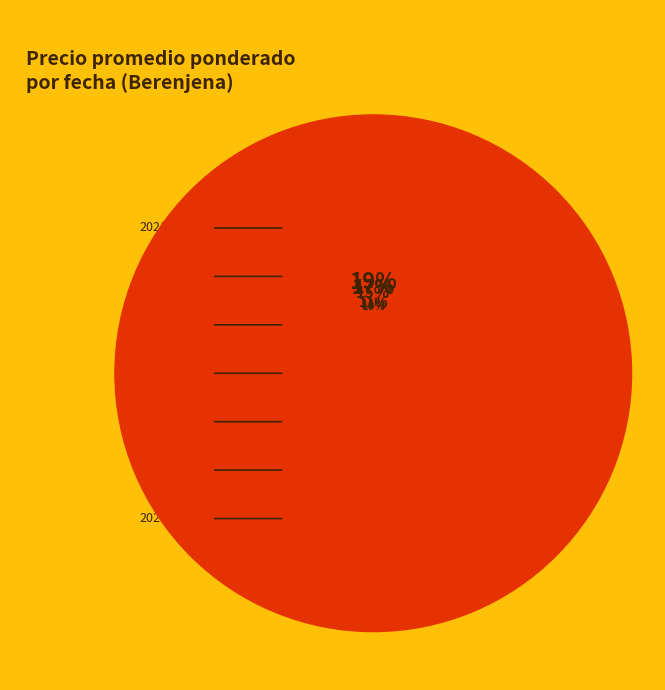

Does any single category account for the majority?

No